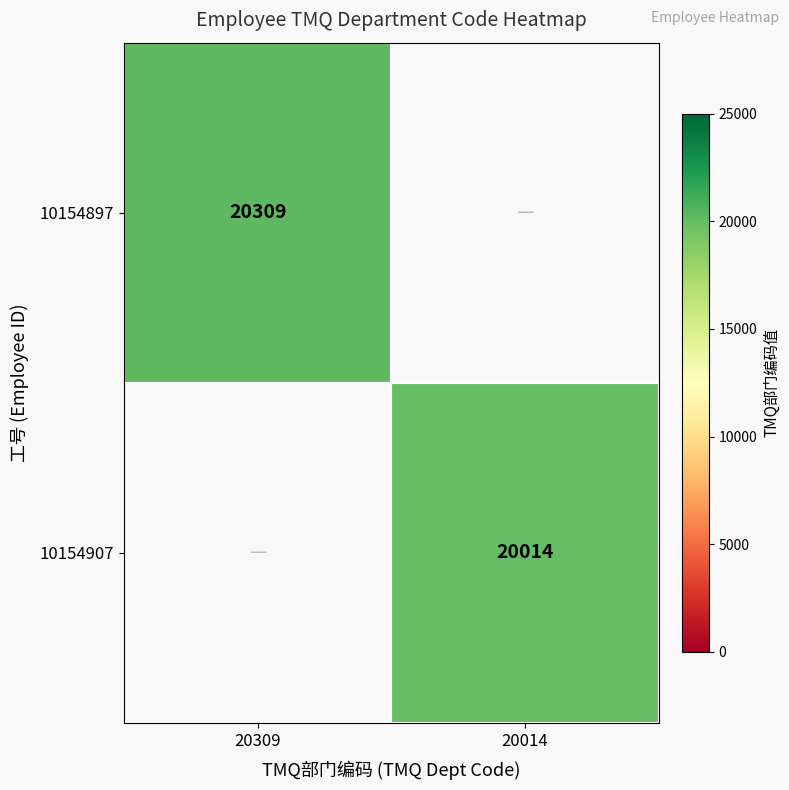

How many data points does each series have?

2